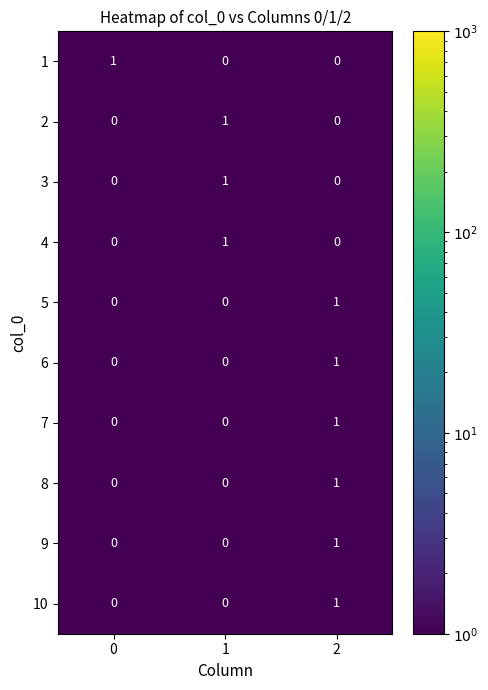

True or false: 1 has a value of 0 at 1.

True